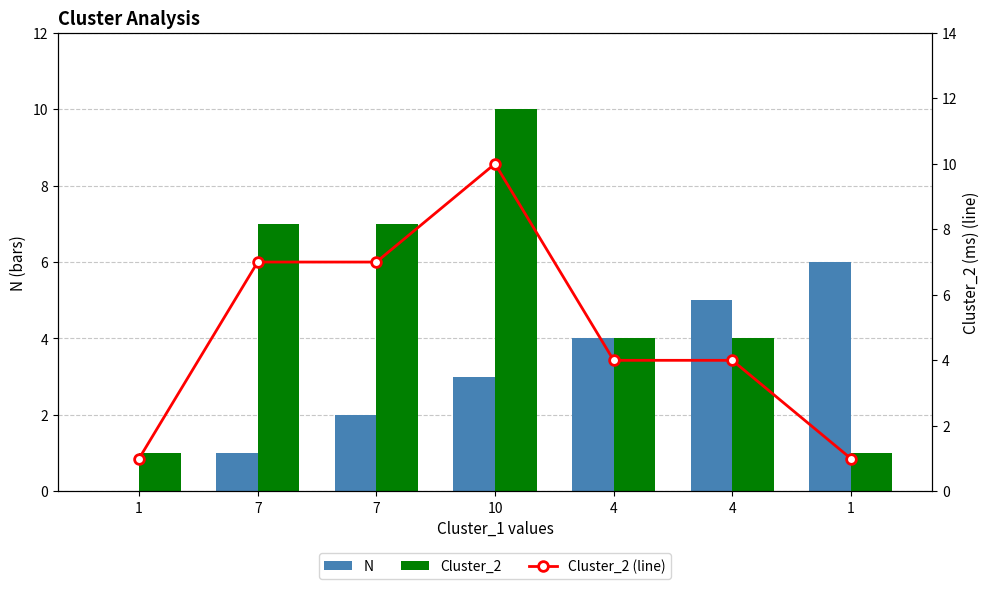

What are all the series names shown in the legend?

N, Cluster_2, Cluster_2 (line)